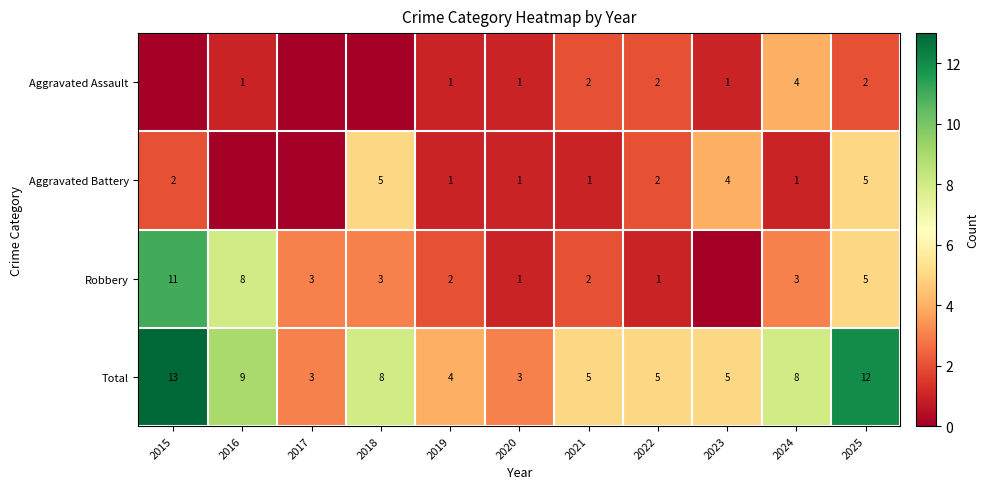

Is the value of Total at 2025 greater than the value of Robbery at 2015?

Yes